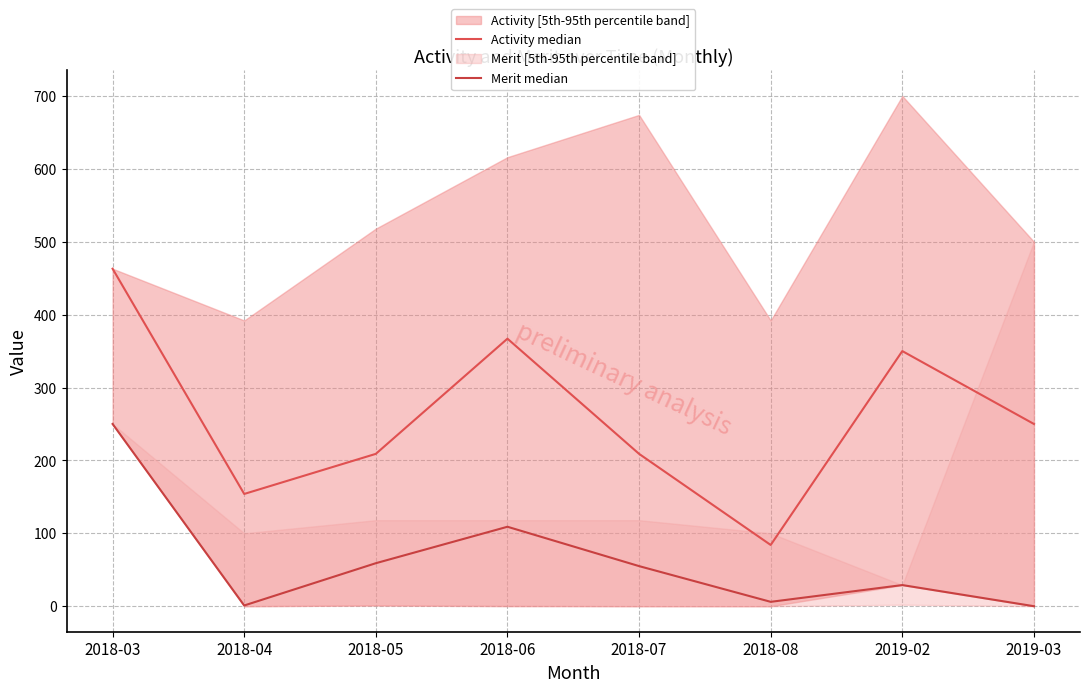

Which series has the widest spread of values?

Activity median